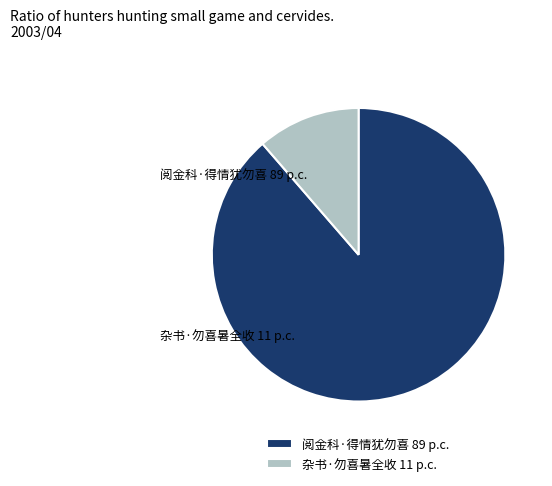

Does any single category account for the majority?

Yes